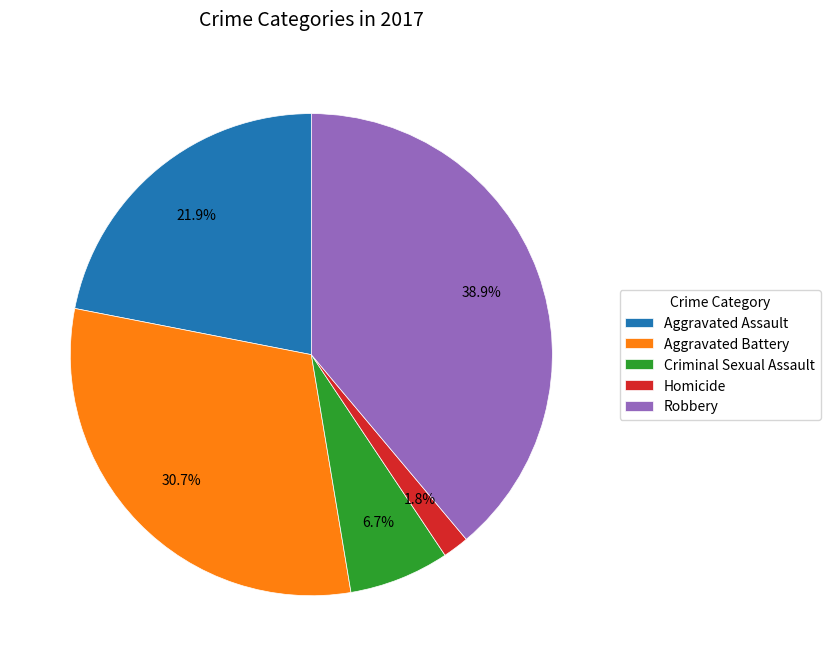

Rank the categories by value from lowest to highest.

Homicide, Criminal Sexual Assault, Aggravated Assault, Aggravated Battery, Robbery